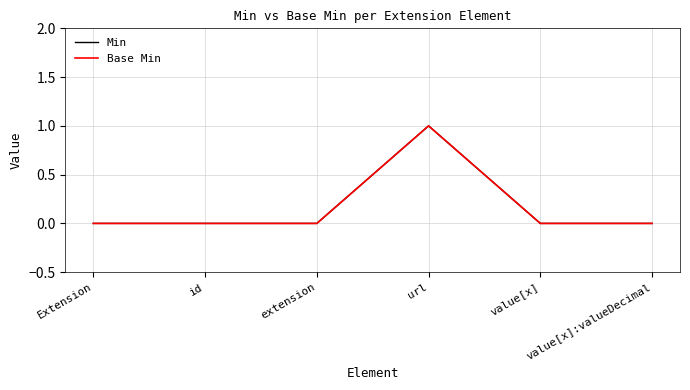

Reading left to right, list all the values displayed in this chart.

Min: 0	0	0	1	0	0
Base Min: 0	0	0	1	0	0